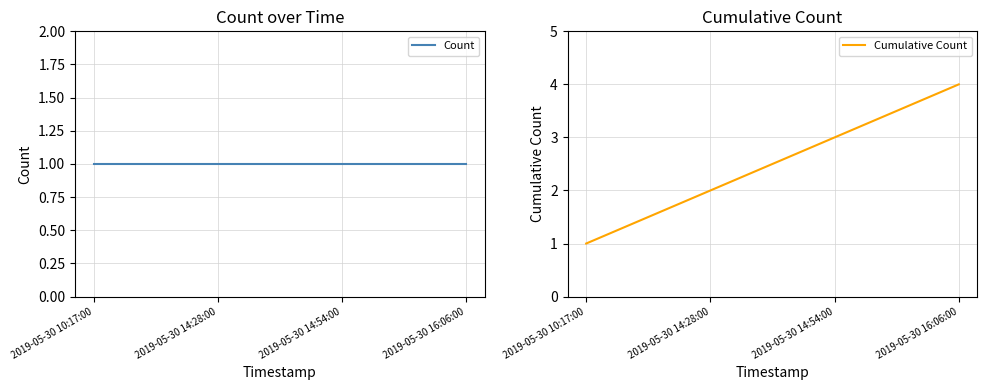

True or false: Cumulative Count has a value of 0 at 2019-05-30 14:28:00.

False